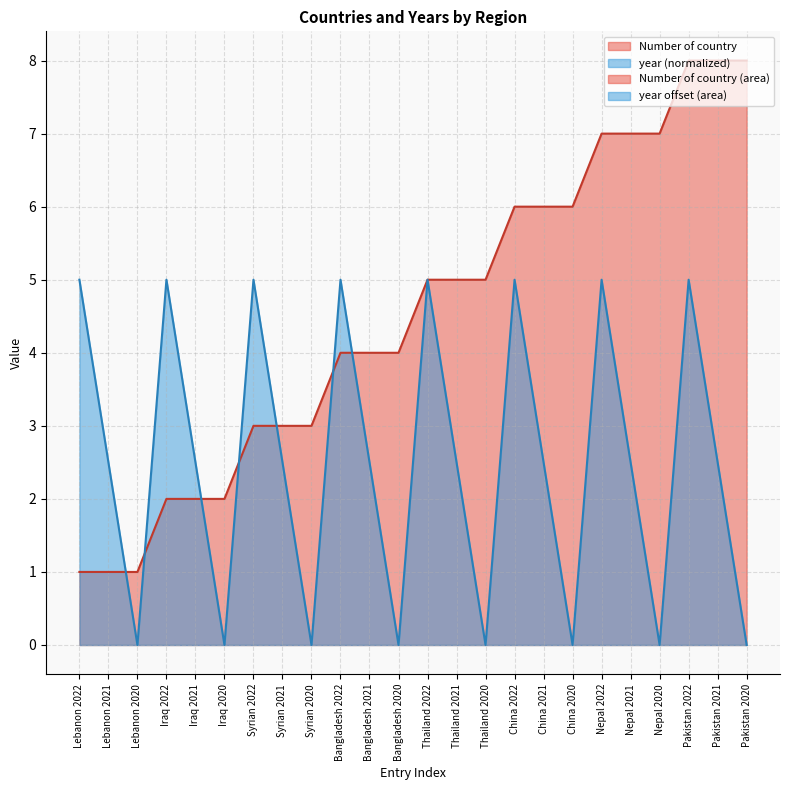

What is the lowest value of the Number of country series?

1.0